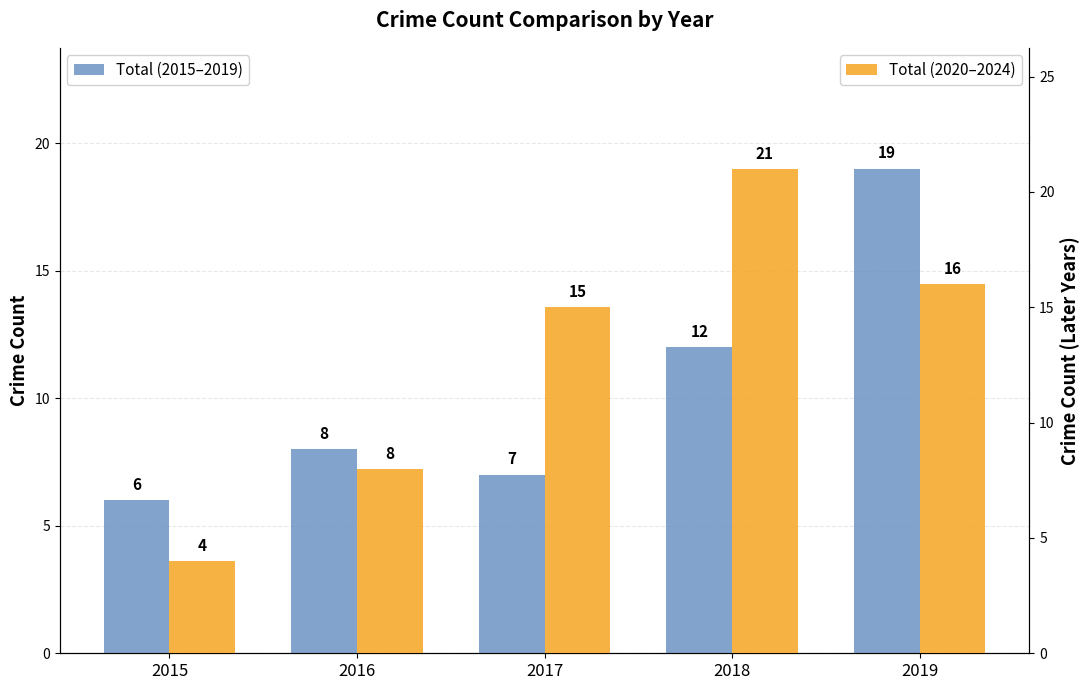

What is the value of the Total (2015–2019) bar at the 5th from the left?

19